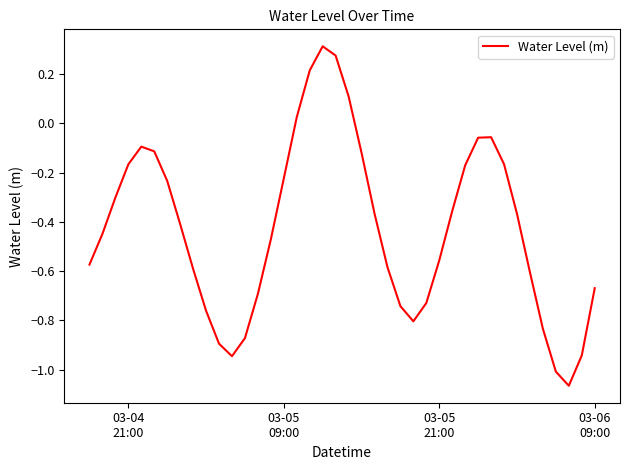

How many interior local peaks (higher than both neighbors) does the data have?

3